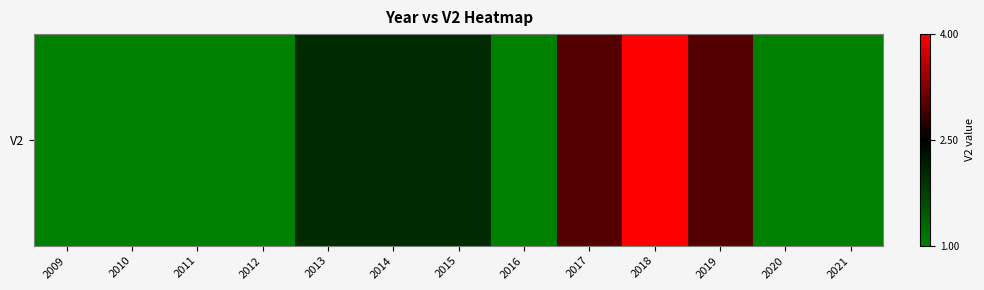

What is the difference between the second highest and minimum values?

2